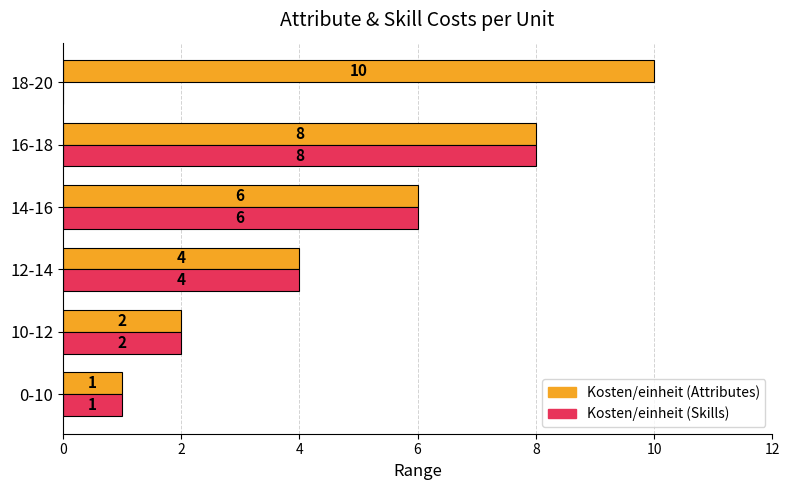

At which category is the sum across all series the highest?

16-18